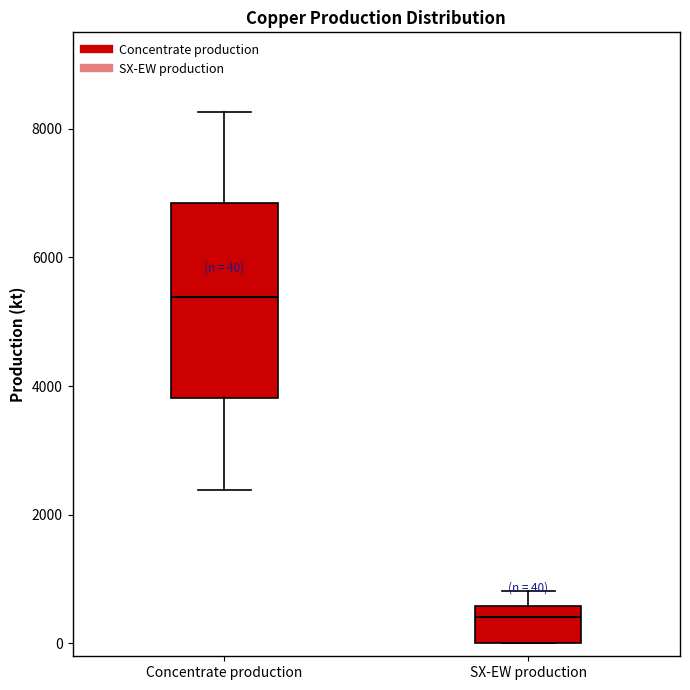

Comparing the boxes themselves (not the whiskers), which one is the tallest?

Concentrate production